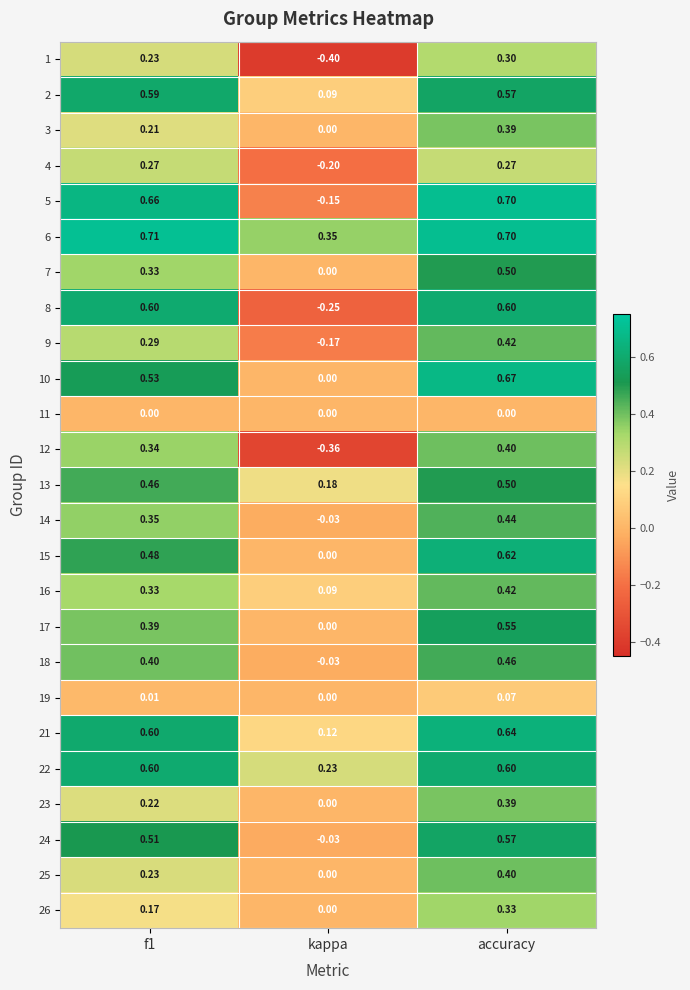

Which category has the lowest value in the 15 series?

kappa